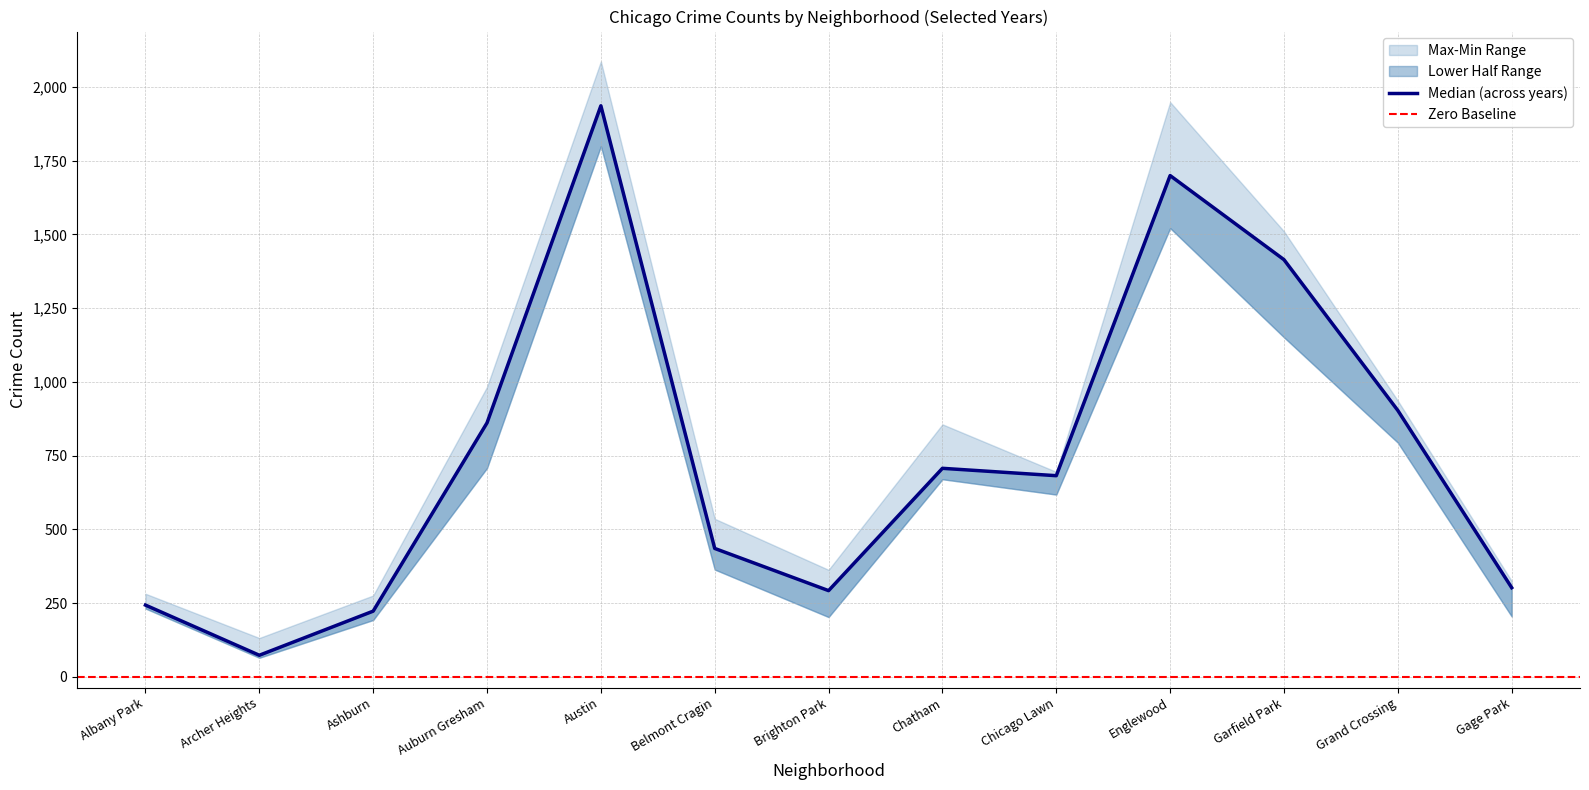

Between Ashburn and Belmont Cragin, which is larger?

Belmont Cragin